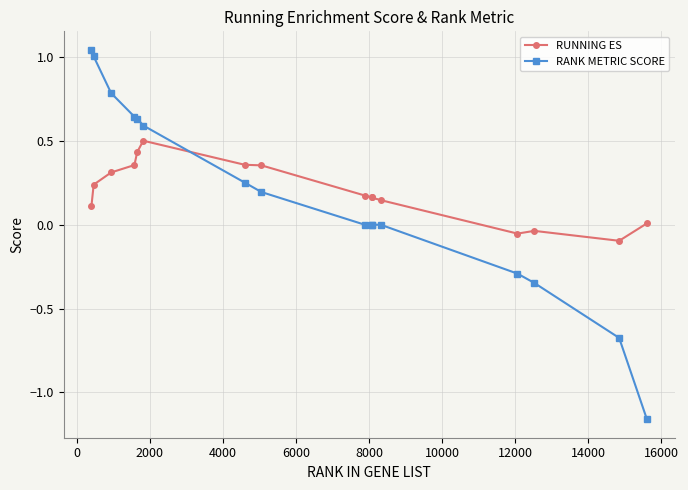

List the series in order of their peak value, highest first.

RANK METRIC SCORE, RUNNING ES